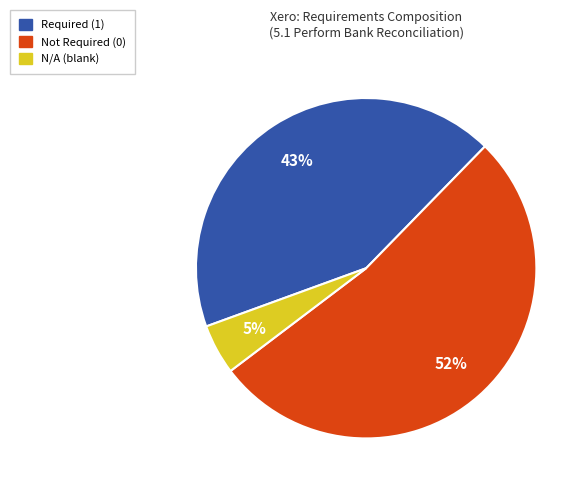

To the nearest percent, what is the average slice percentage?

33%